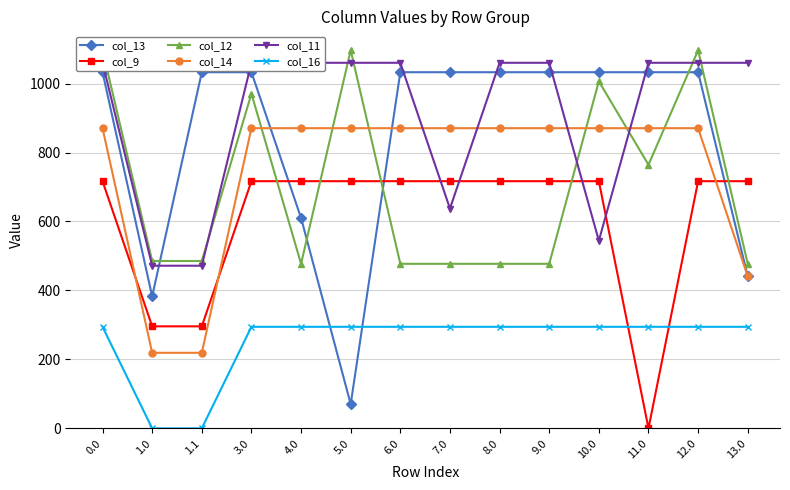

What is the sum of the col_13 values at 6.0 and 8.0?

2065.8